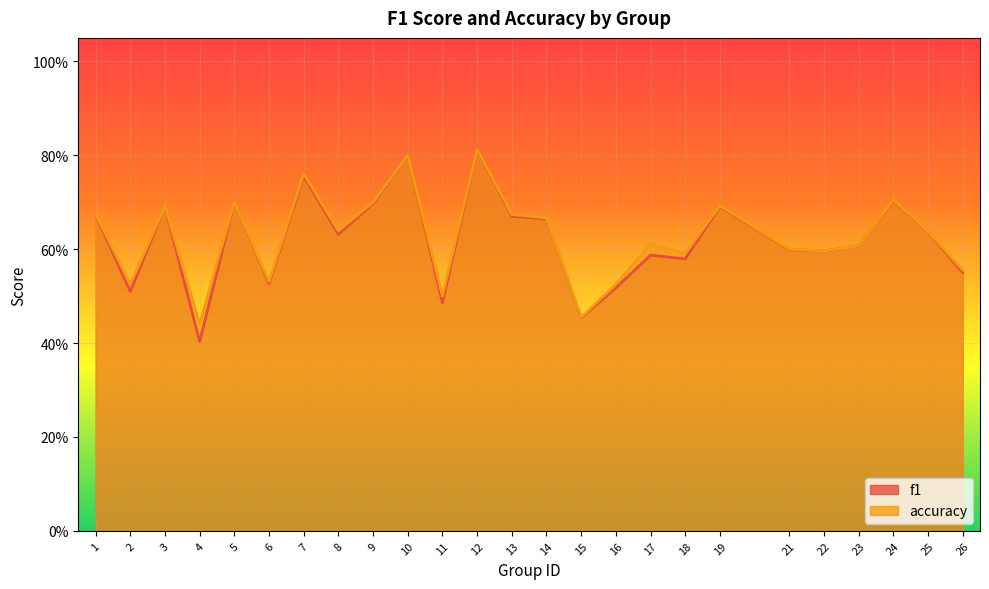

True or false: f1 has a value of 0.3 at 17.

False